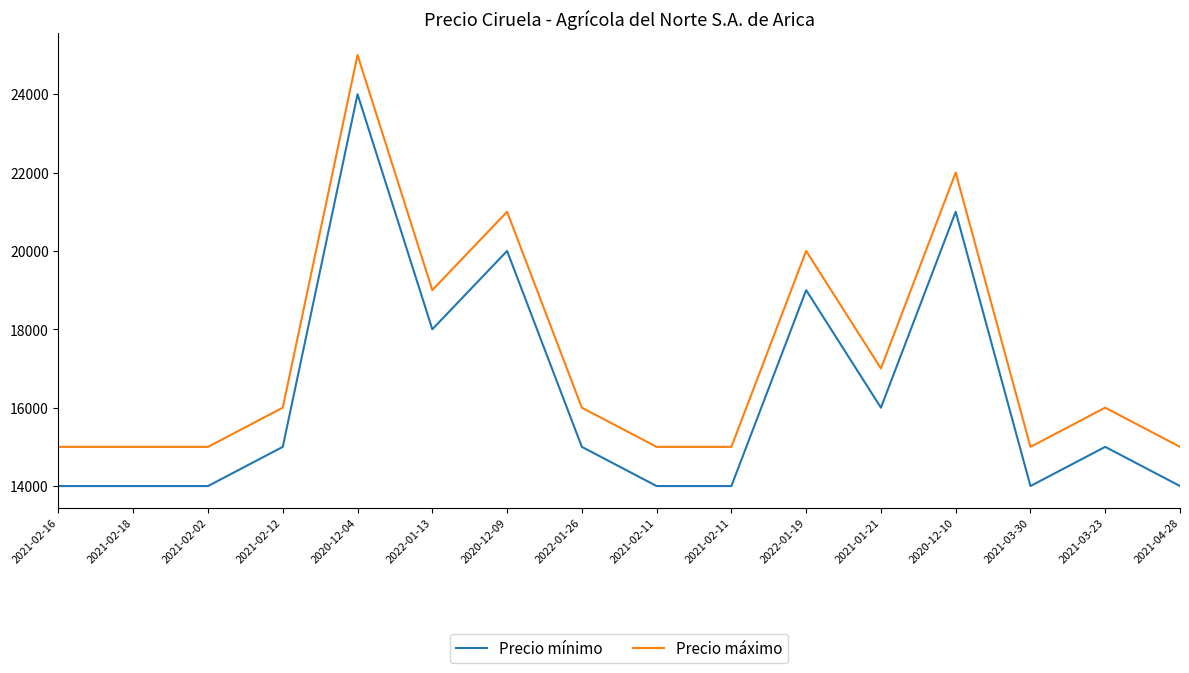

Which series has the largest range (max minus min)?

Precio mínimo